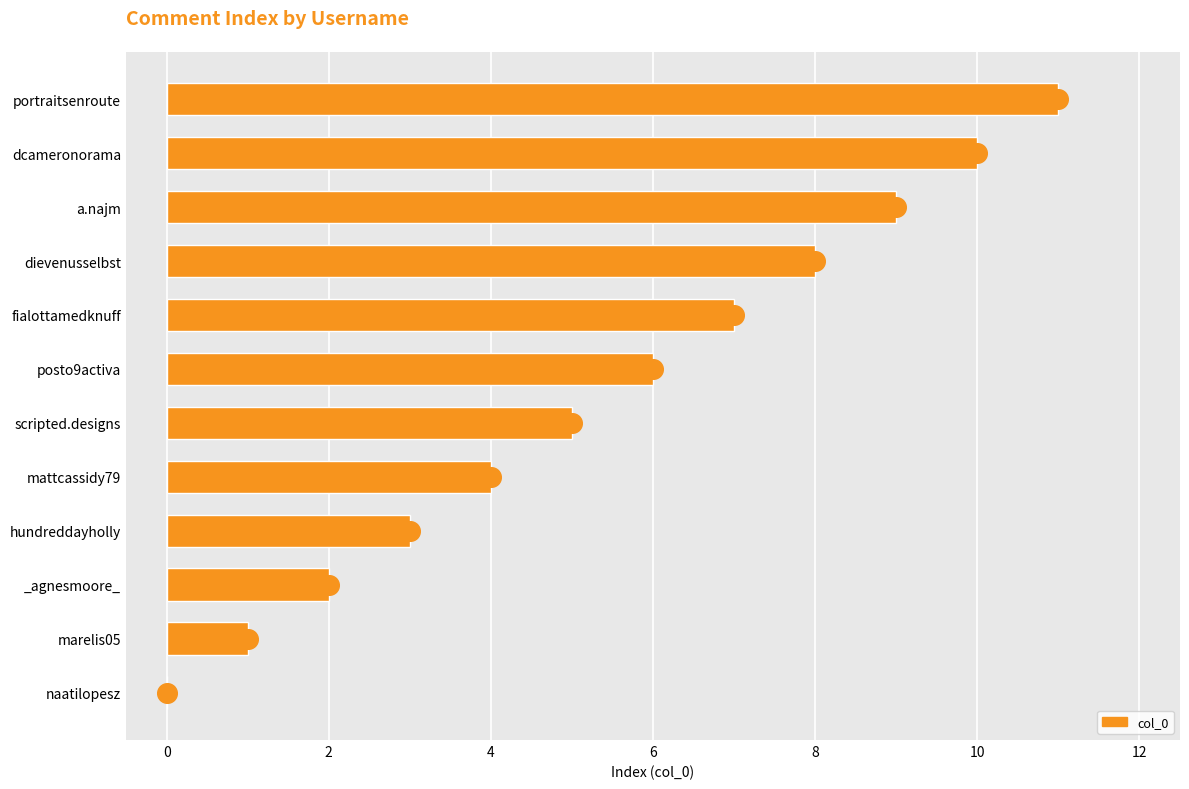

Is it true that col_0 equals 4 at mattcassidy79?

True